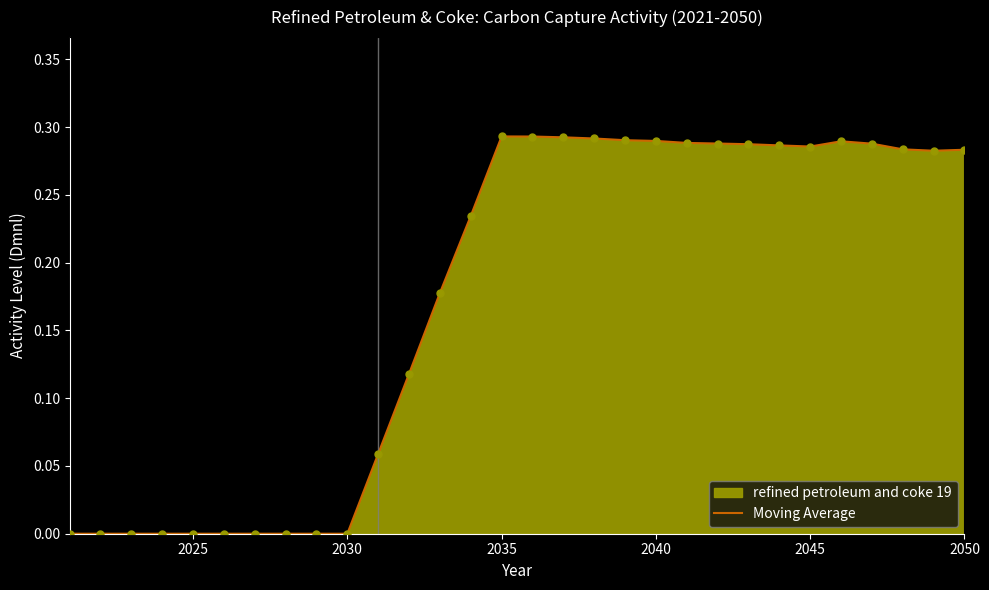

True or false: the data shows 0.5 at 2035.

False